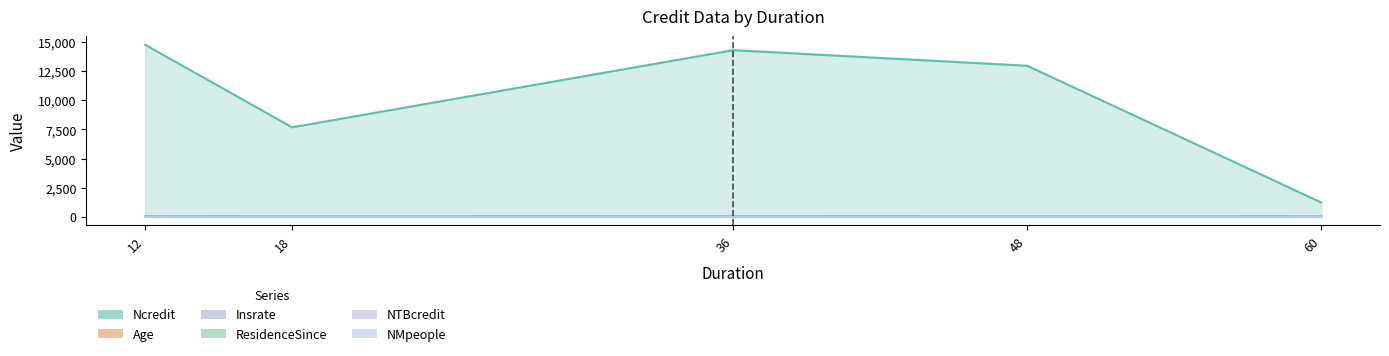

List the labels in order of Ncredit value, largest first.

12, 36, 48, 18, 60